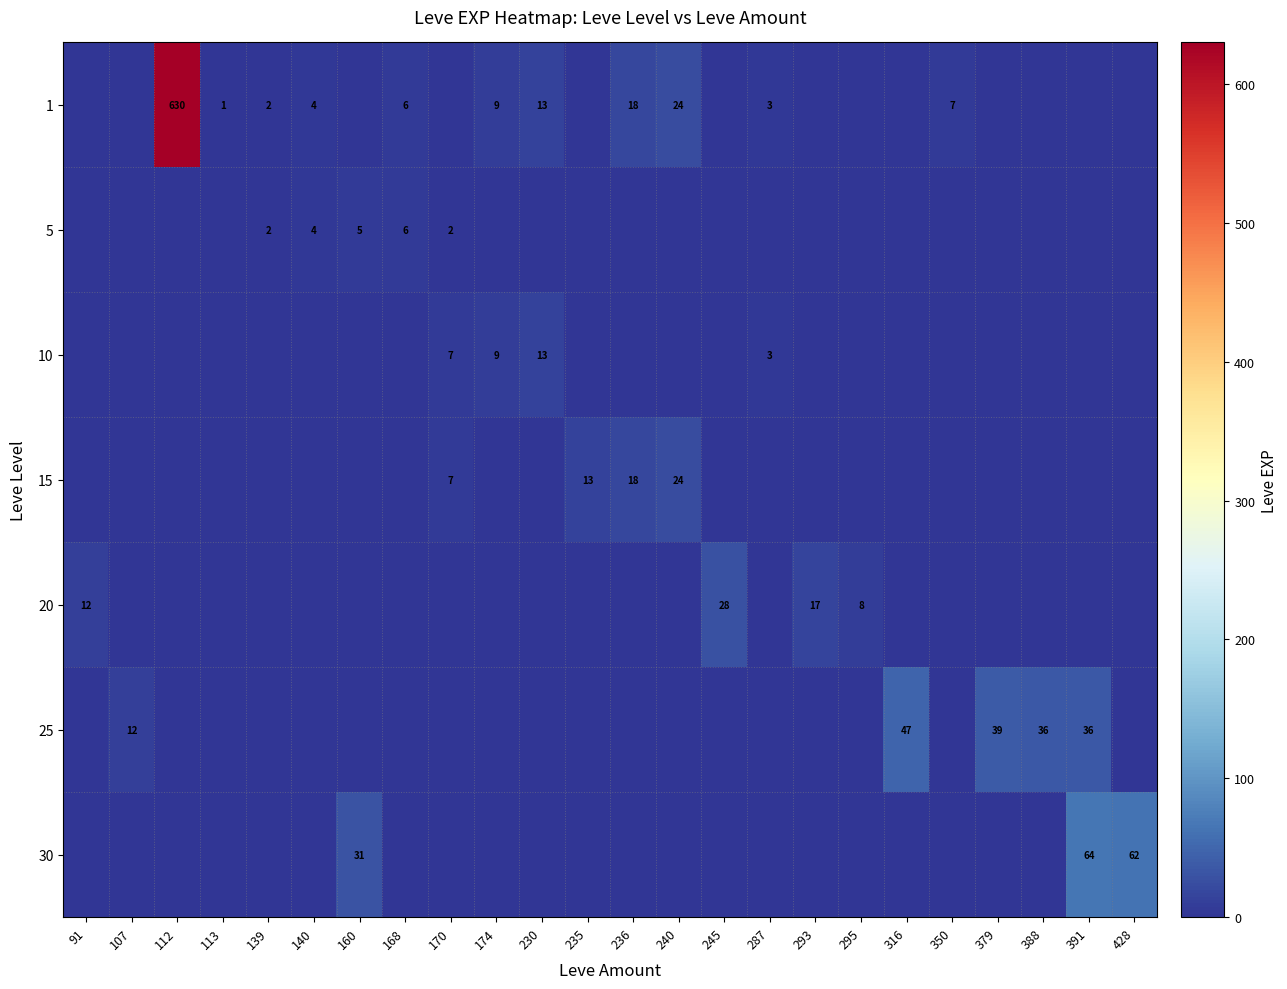

True or false: 1 has a value of 3 at 287.

True